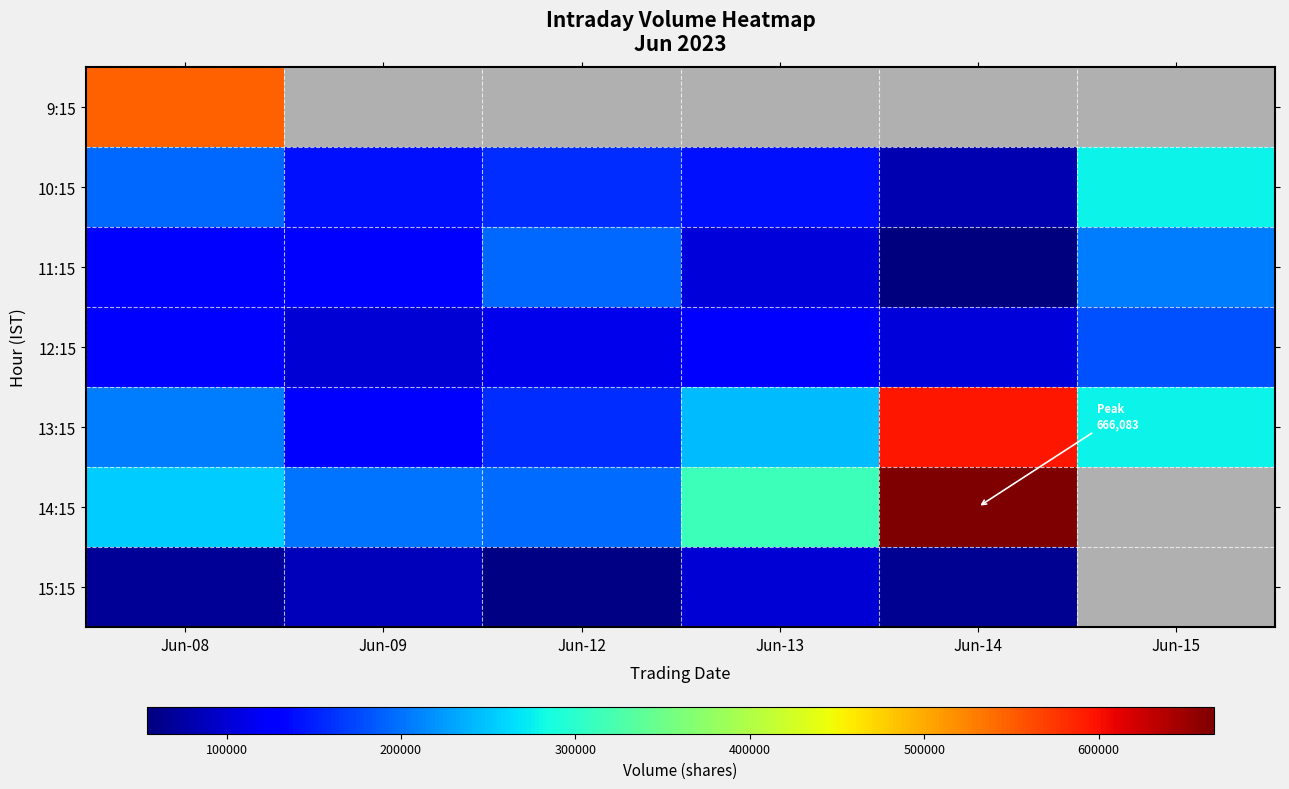

Rank the series by their maximum value, from highest to lowest.

14:15, 13:15, 9:15, 10:15, 11:15, 12:15, 15:15